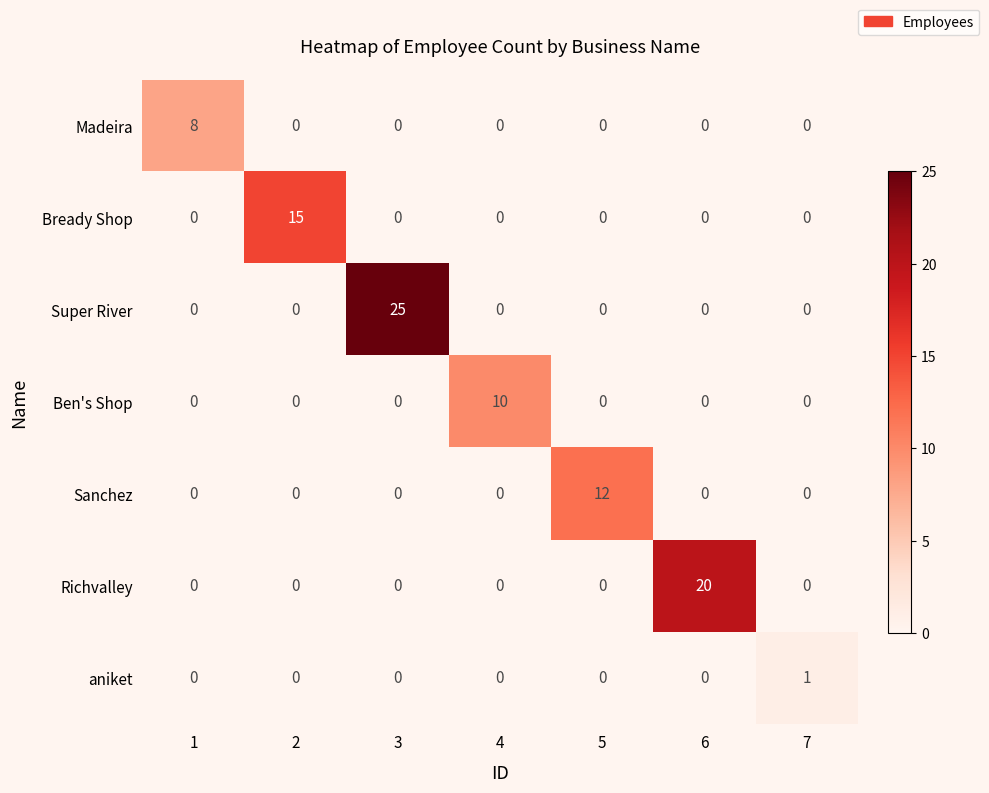

What is the difference between the Ben's Shop values at 2 and 4?

10